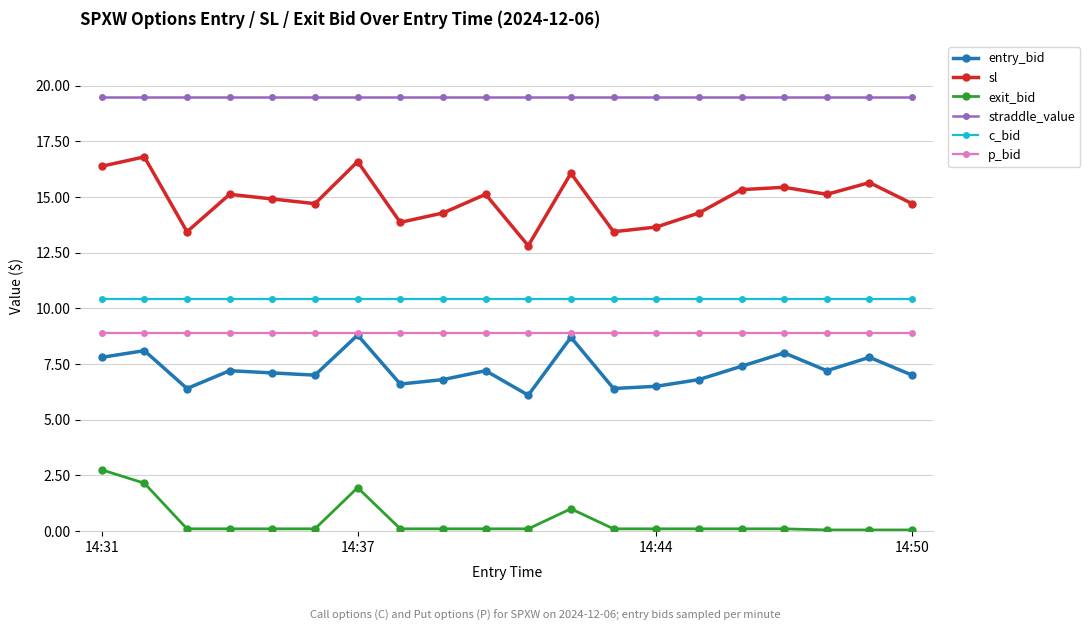

Which series has the widest spread of values?

sl